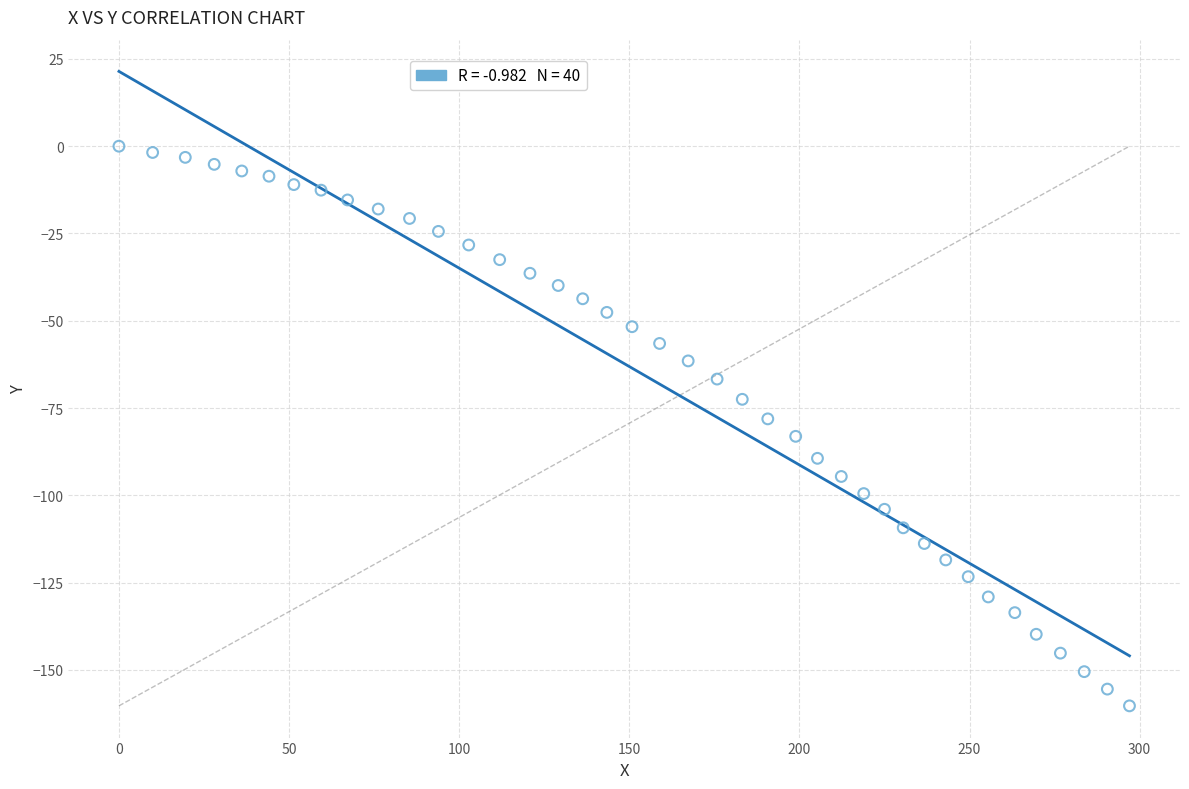

What is the range of X values (max minus min)?

297.0